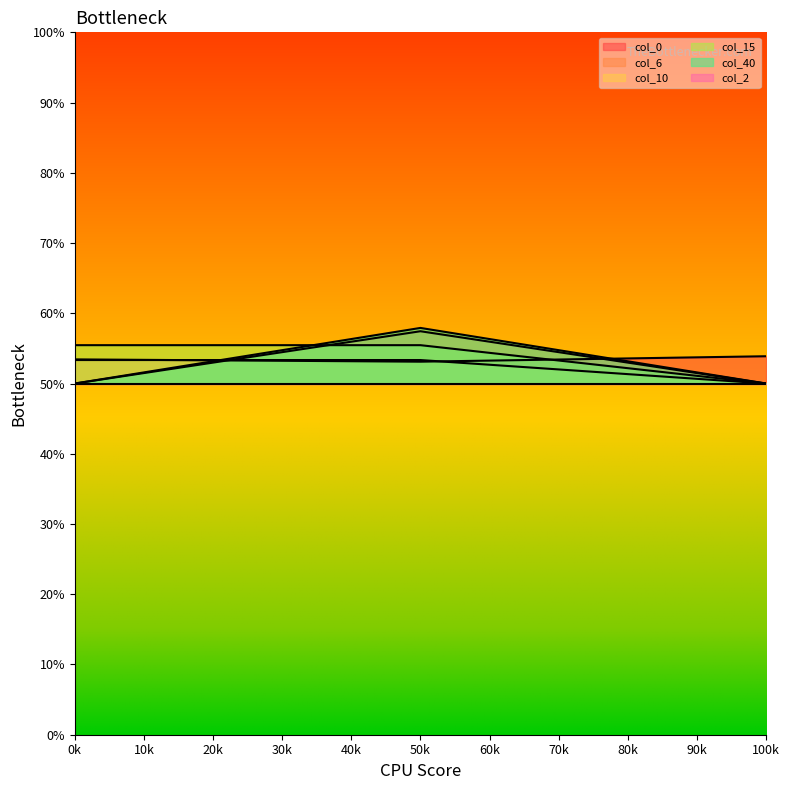

Is the value of col_6 at 50k greater than the value of col_10 at 0k?

Yes